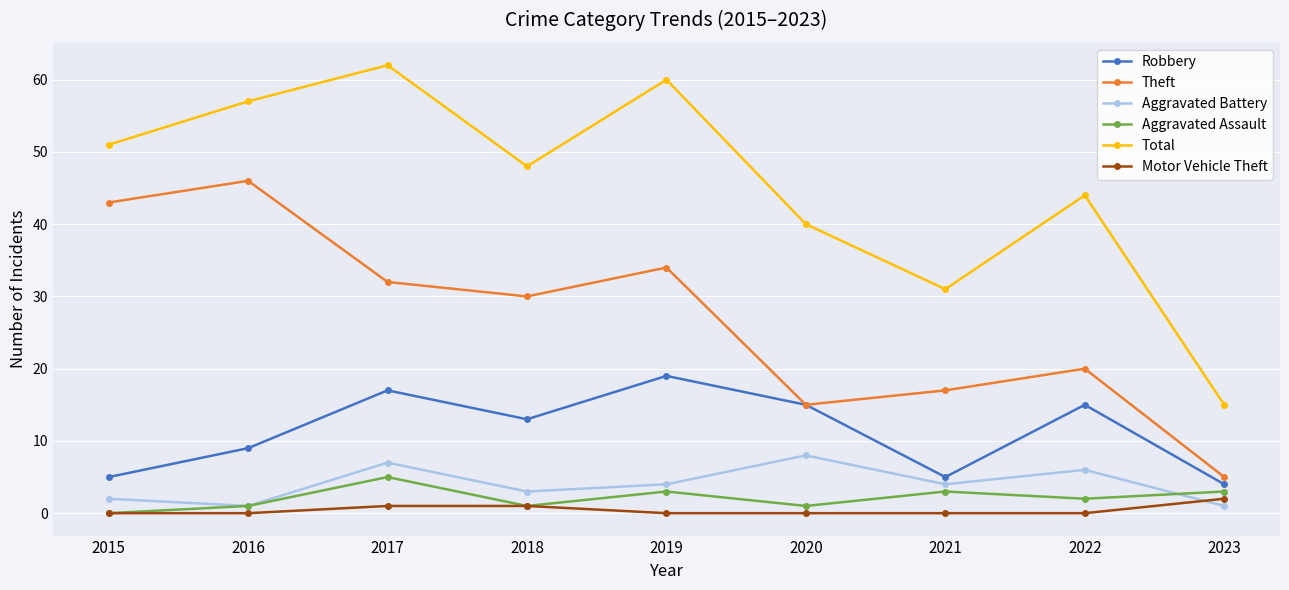

How many lines are shown in the chart?

6